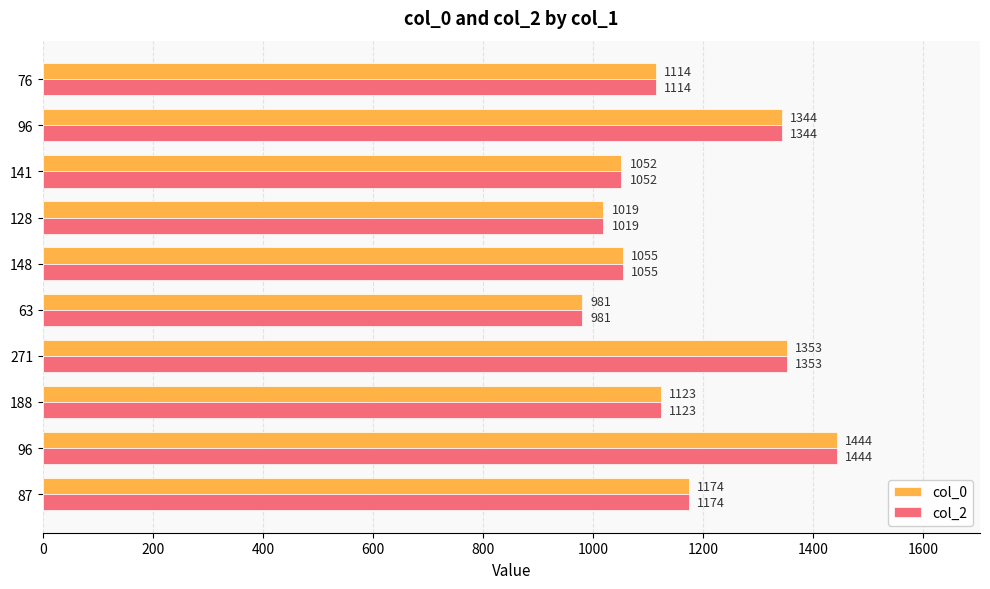

What are all the series names shown in the legend?

col_0, col_2